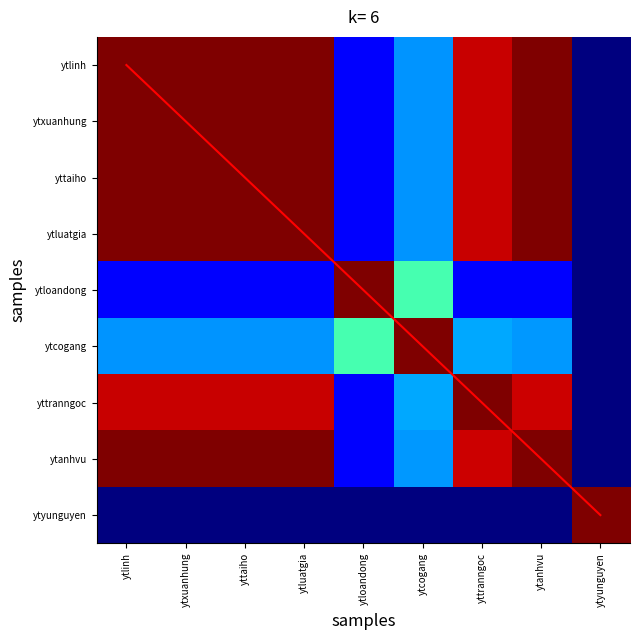

What is the difference between the maximum and minimum values in the yttranngoc series?

9.0